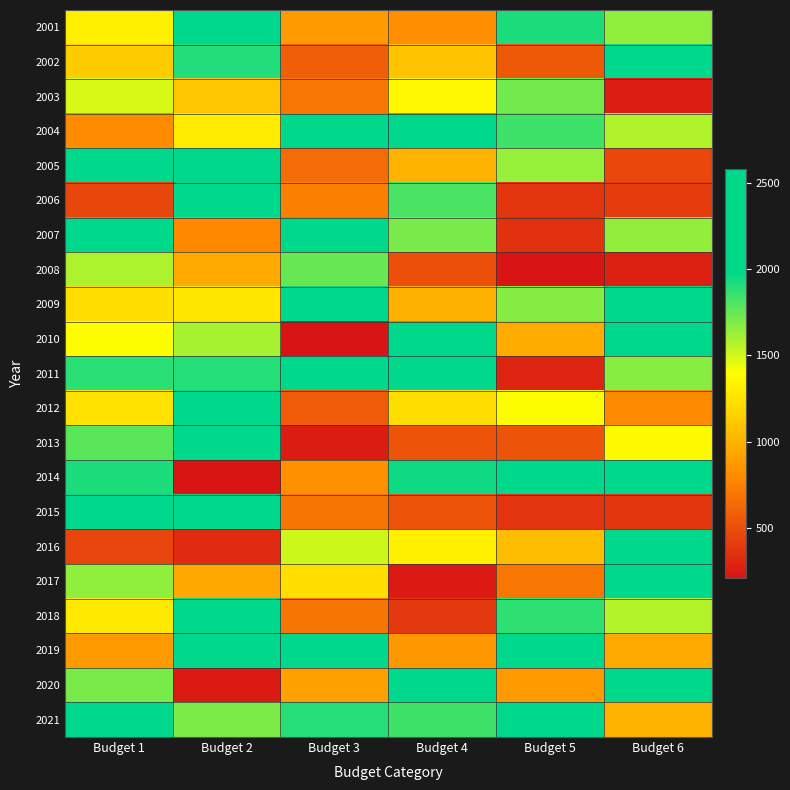

How many categories are shown in the chart?

6